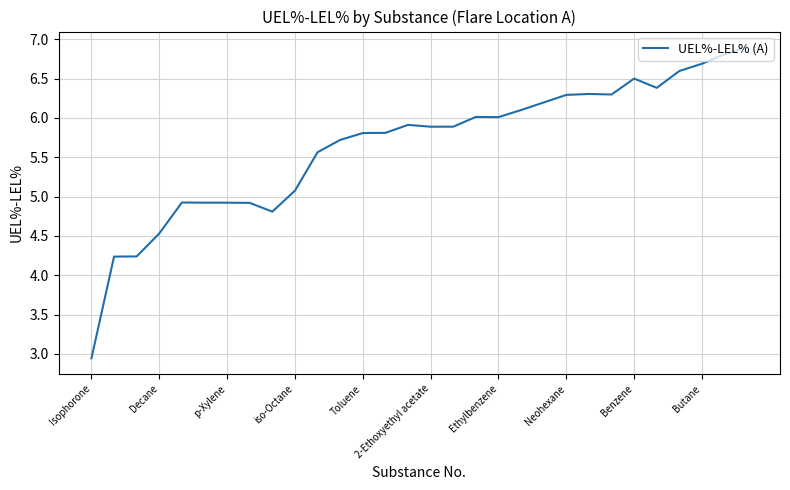

What is the difference between the maximum and minimum values?

4.0